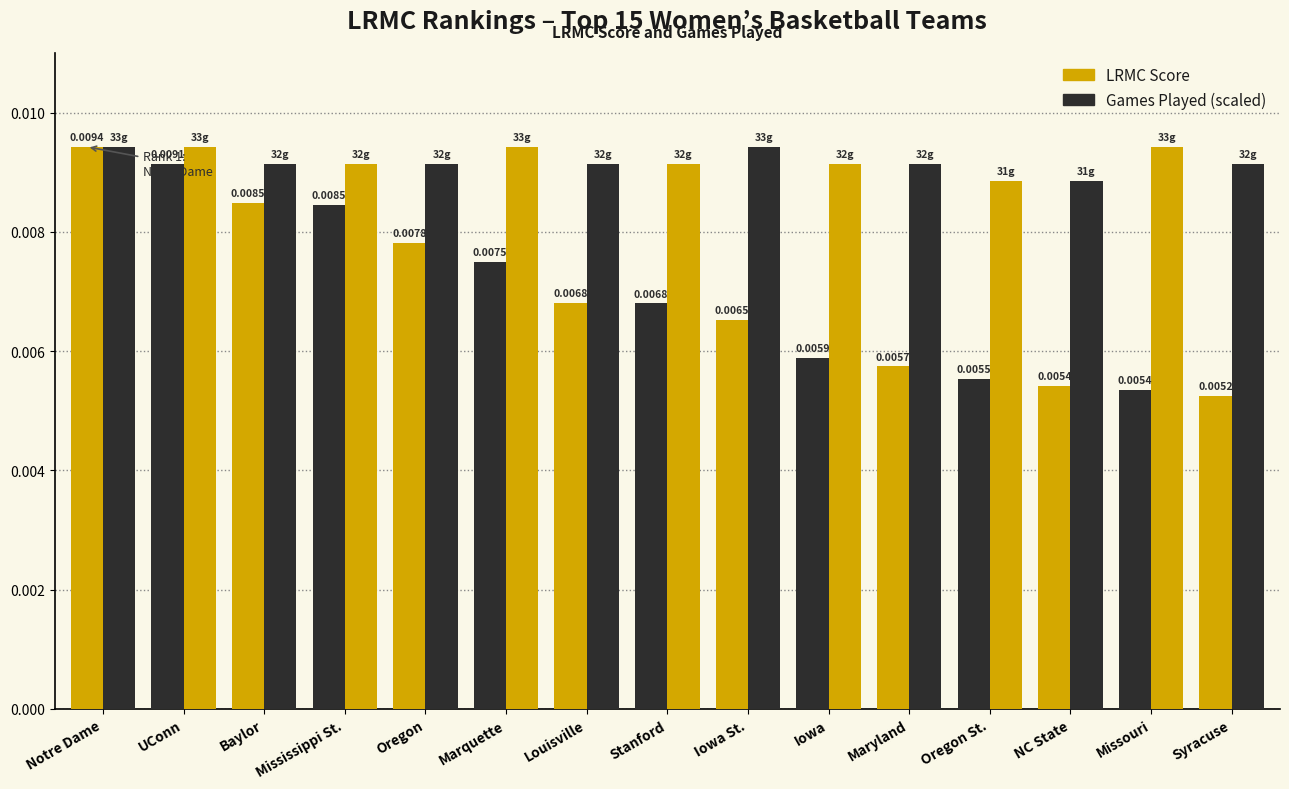

How many bars are there in each group?

2